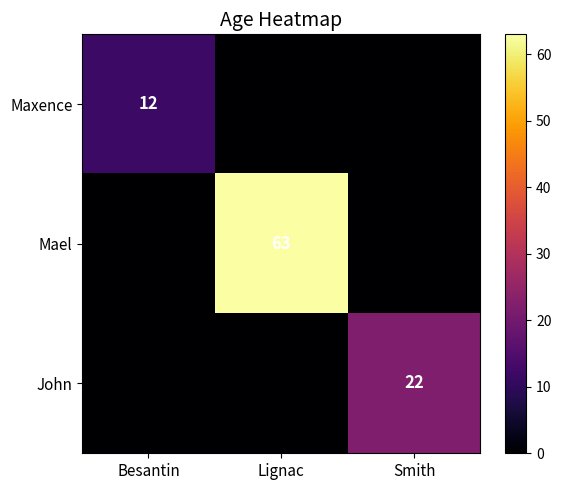

Is the value of Mael at Lignac greater than the value of Maxence at Besantin?

Yes